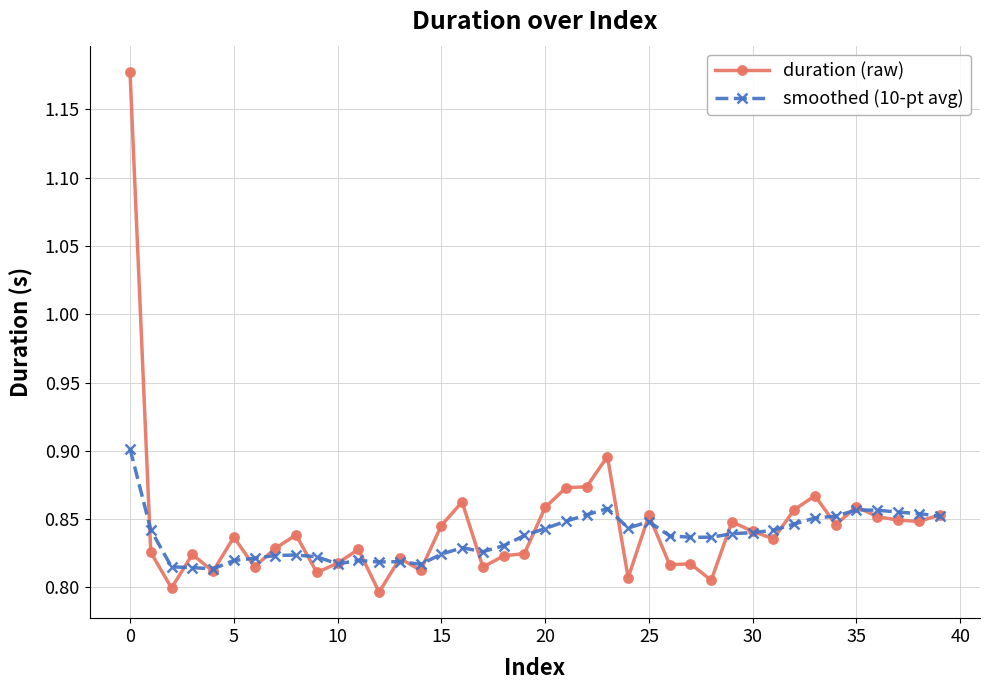

Count the duration (raw) values in the range 0 to 1.

39